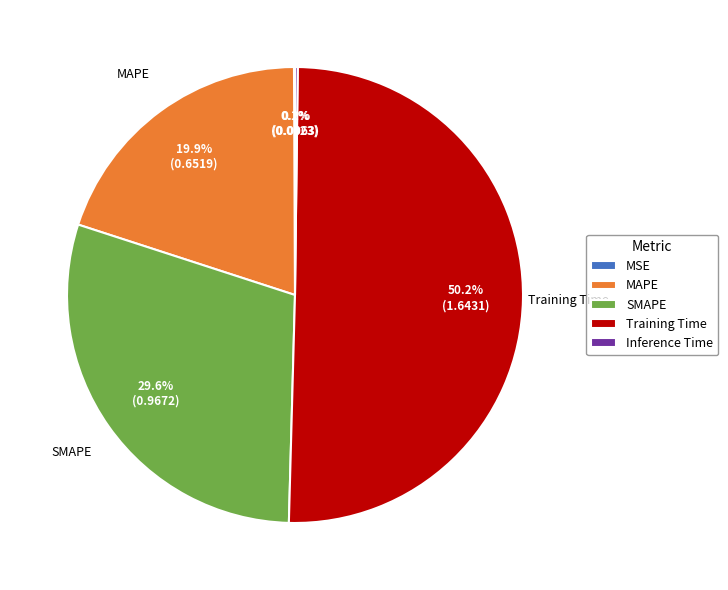

Is it true that Training Time is 36% of the pie?

False